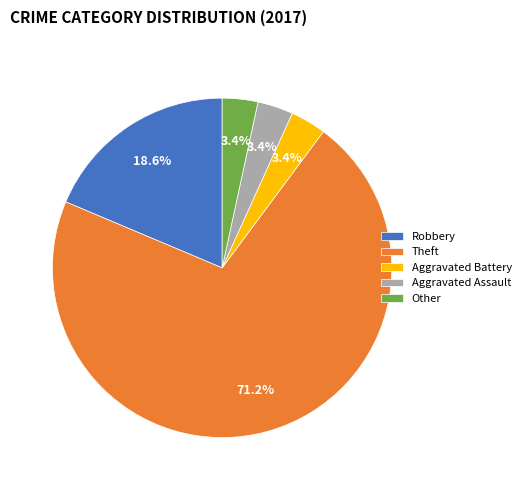

Between Theft and Robbery, which is larger?

Theft